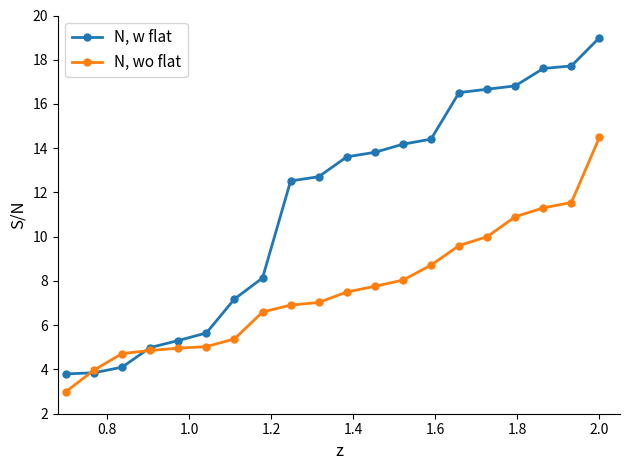

List the series in order of their peak value, lowest first.

N, wo flat, N, w flat